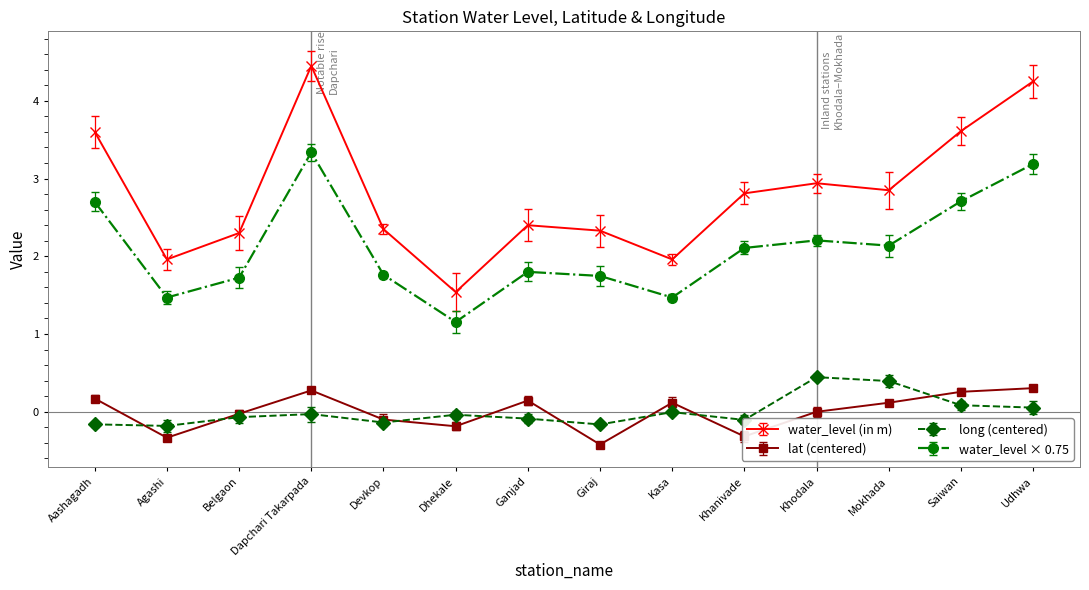

Which label corresponds to the smallest value in the chart?

Giraj